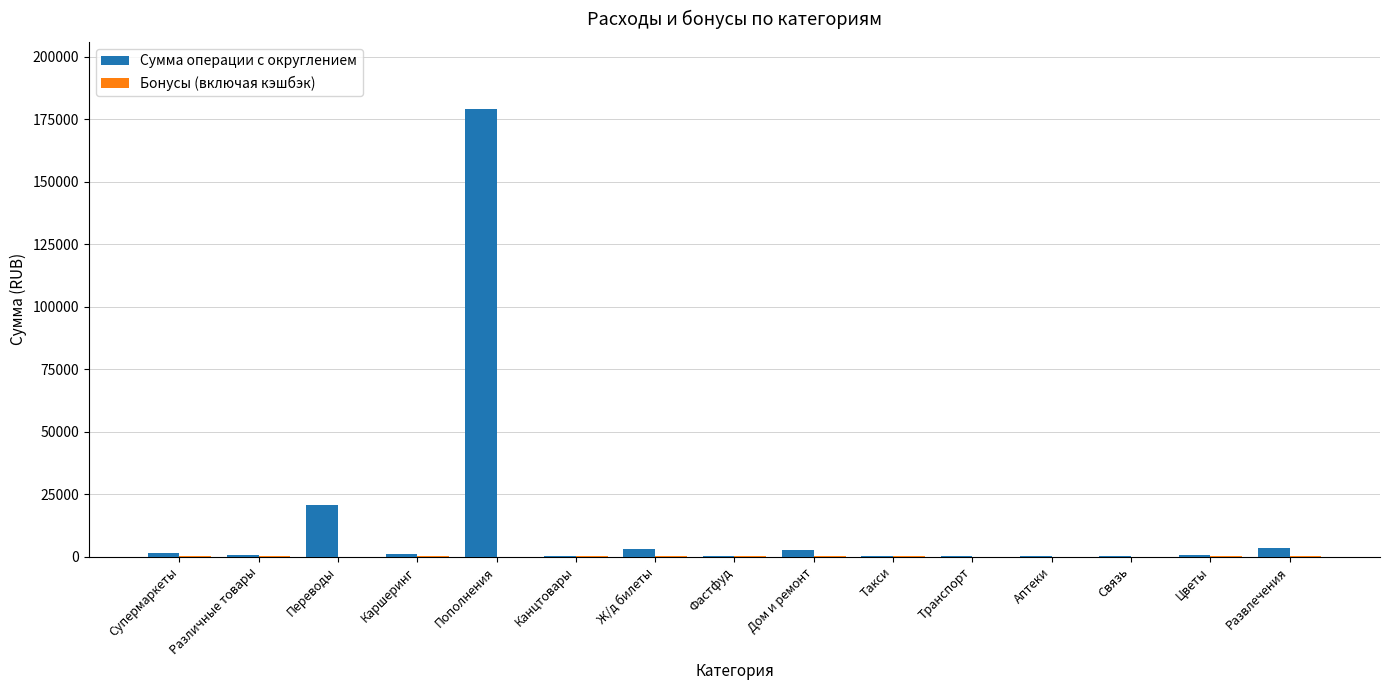

Is it true that Сумма операции с округлением equals 179046.0 at Пополнения?

True